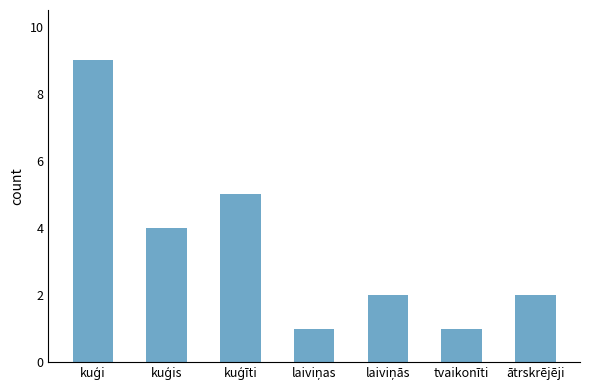

Count the values in the range 1 to 5.

6